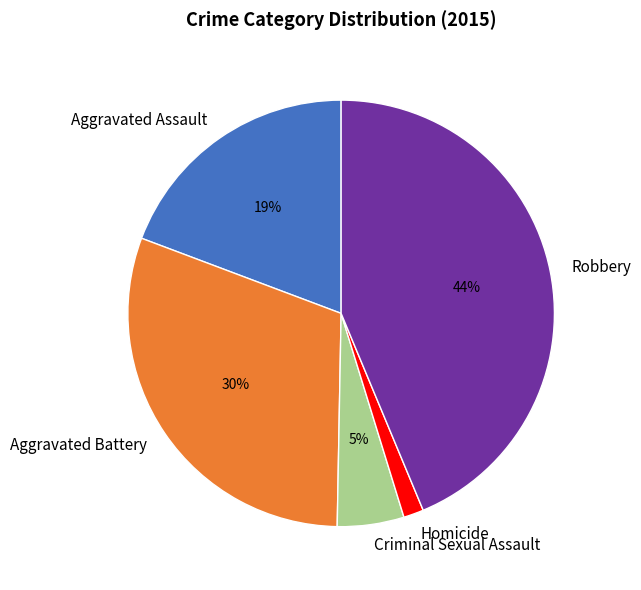

Combined, do Aggravated Assault and Robbery account for over 50%?

Yes